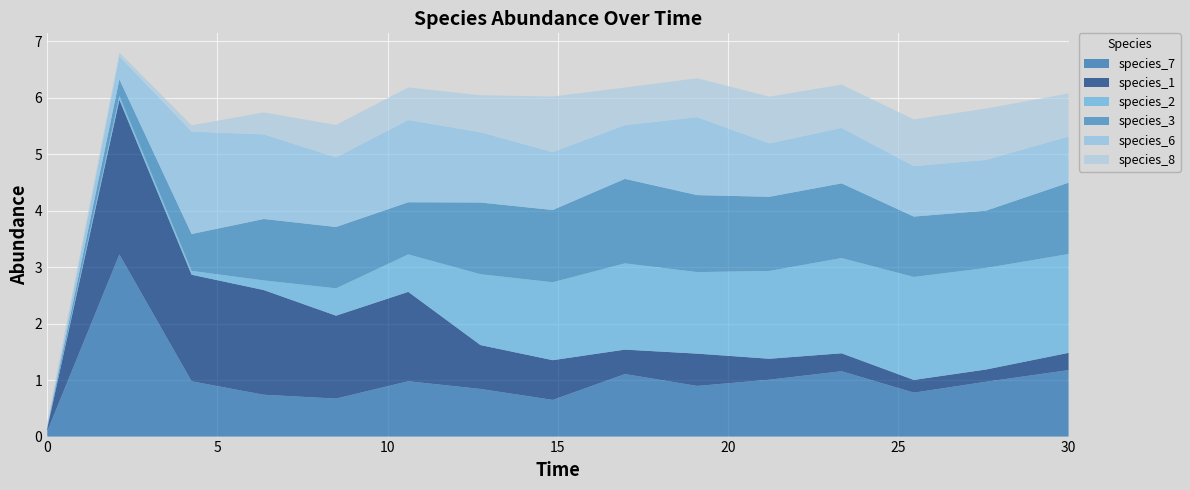

Reading left to right, what are all the values shown in this chart?

species_7: 0.1	3.2	1.0	0.7	0.7	1.0	0.8	0.6	1.1	0.9	1.0	1.2	0.8	1.0	1.2
species_1: 0.1	2.7	1.9	1.9	1.5	1.6	0.8	0.7	0.4	0.6	0.4	0.3	0.2	0.2	0.3
species_2: 0.0	0.1	0.1	0.2	0.5	0.7	1.3	1.4	1.5	1.4	1.6	1.7	1.8	1.8	1.8
species_3: 0.0	0.3	0.7	1.1	1.1	0.9	1.3	1.3	1.5	1.4	1.3	1.3	1.1	1.0	1.3
species_6: 0.0	0.4	1.8	1.5	1.2	1.5	1.2	1.0	1.0	1.4	0.9	1.0	0.9	0.9	0.8
species_8: 0.1	0.1	0.1	0.4	0.6	0.6	0.7	1.0	0.7	0.7	0.8	0.8	0.8	0.9	0.8